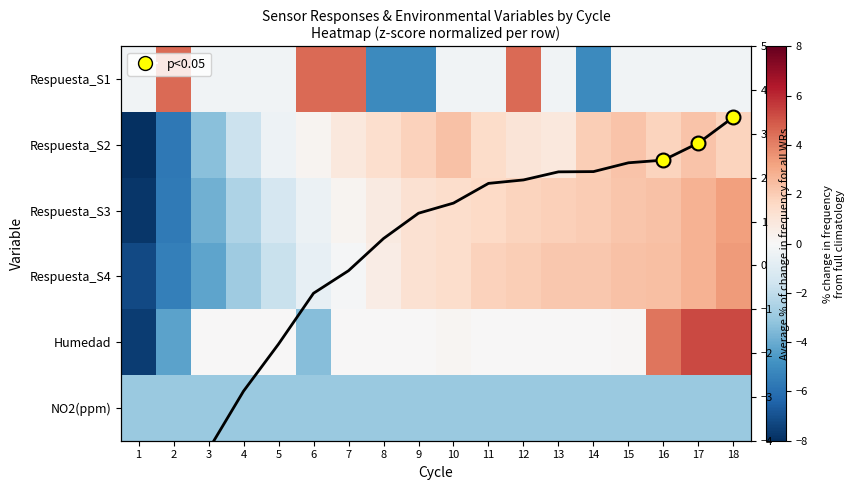

True or false: NO2(ppm) has a value of -1.7 at 16.

False